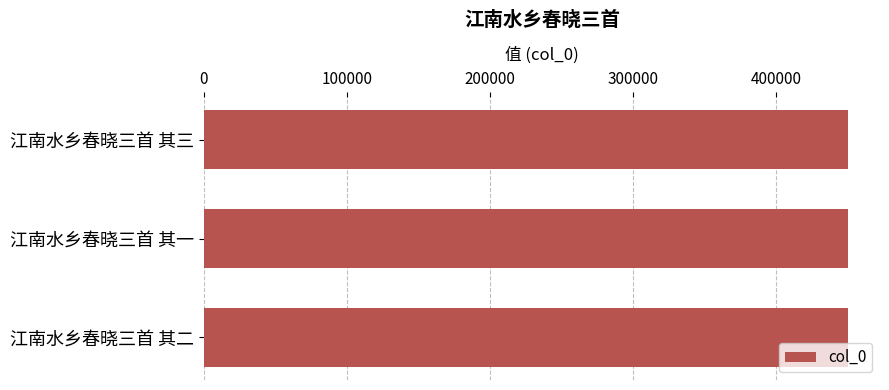

What is the sum of all values?

1350348